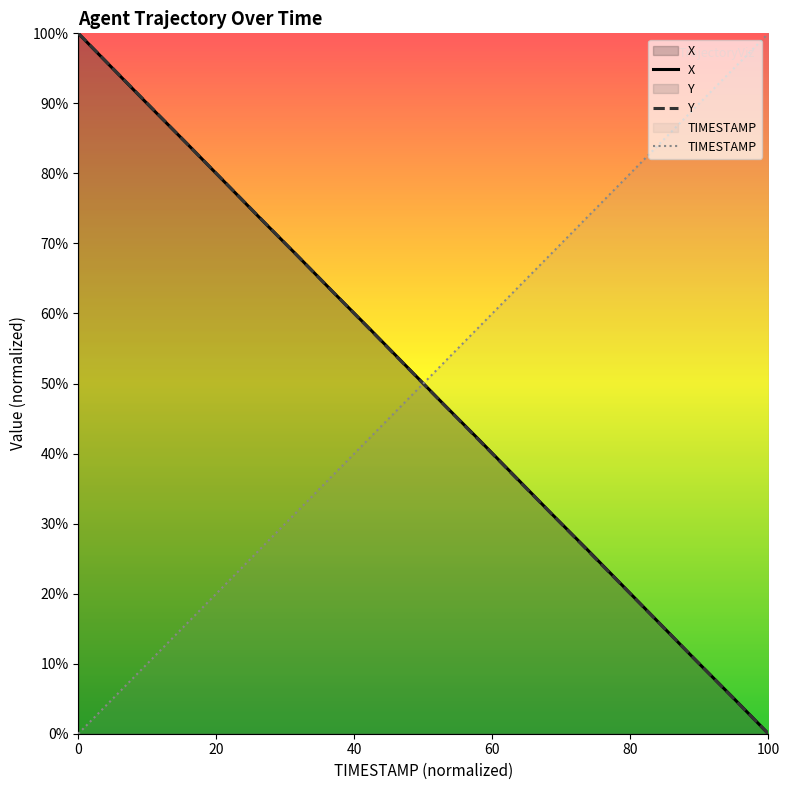

Which series has the widest spread of values?

TIMESTAMP